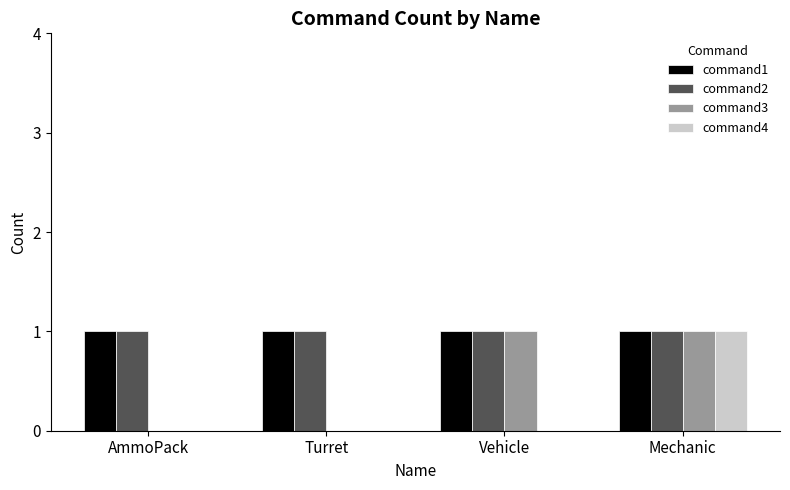

What is the sum of all command2 values?

4